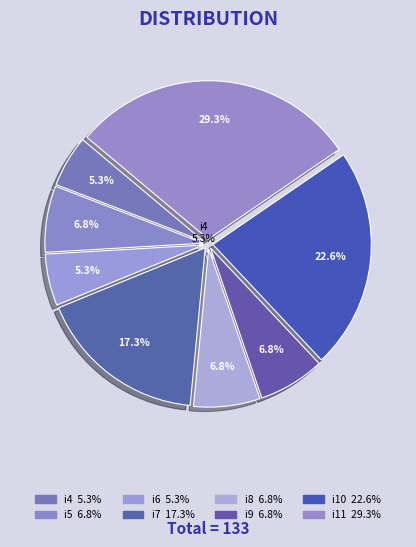

Rank the categories by value from lowest to highest.

i4, i6, i5, i8, i9, i7, i10, i11